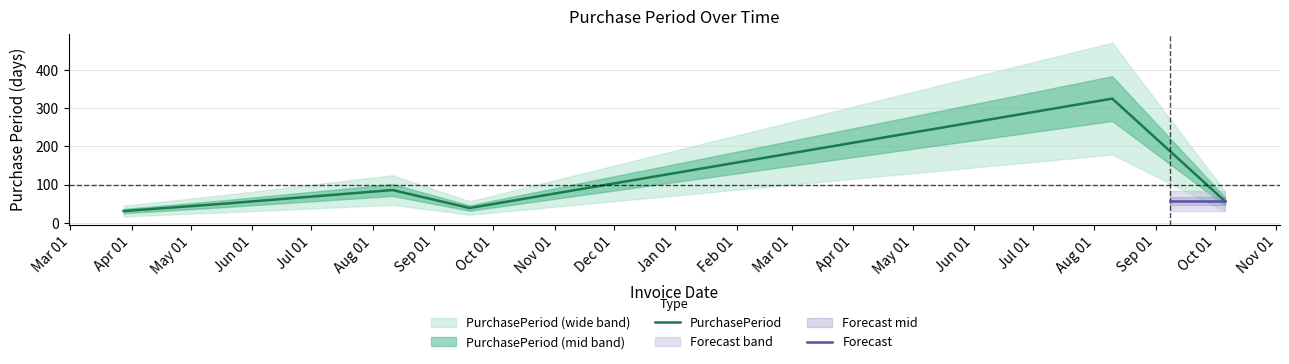

Reading left to right, what are all the values shown in this chart?

2016-03-28=31	2016-05-17=50	2016-08-11=86	2016-09-19=39	2017-08-10=325	2017-10-06=57